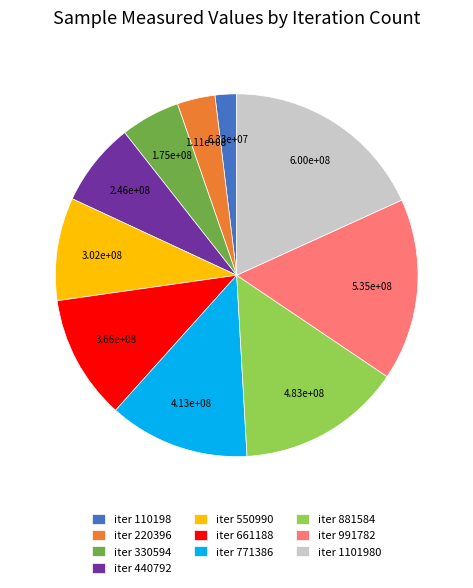

Is it true that iter 1101980 is 18% of the pie?

True